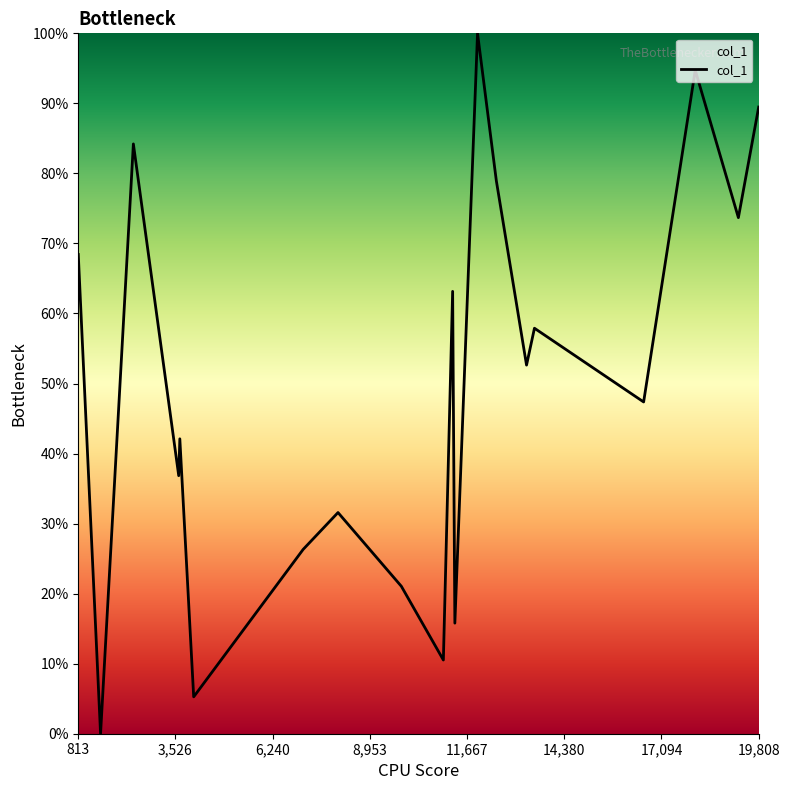

What is the difference between the maximum and minimum values?

100.0